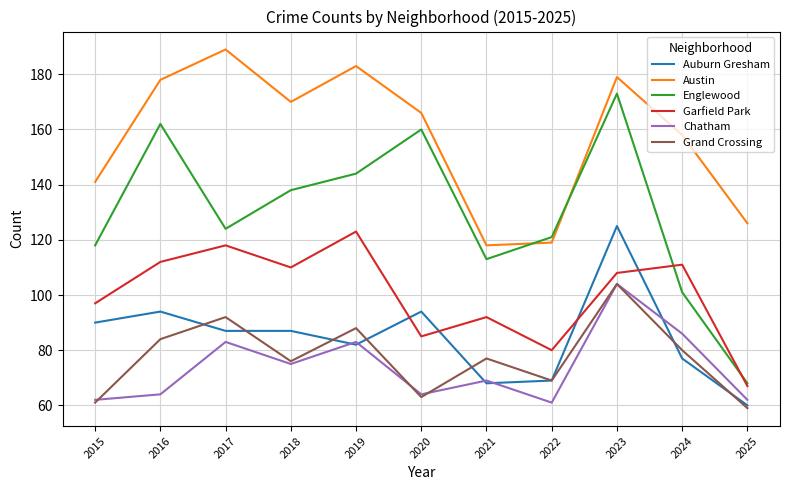

Which series changed the most between 2022 and 2025?

Englewood